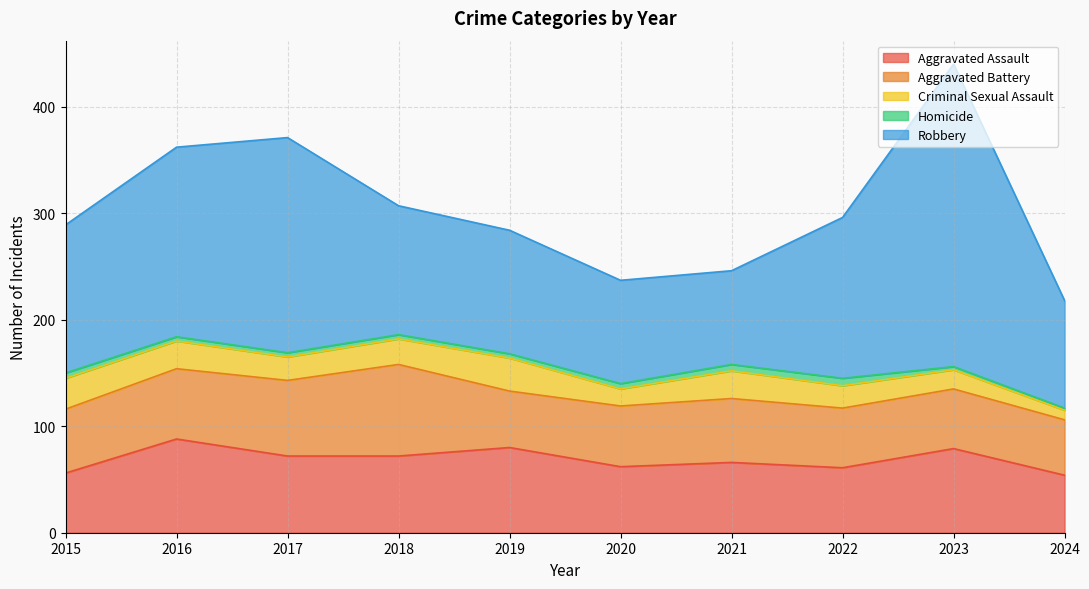

In Robbery, how many points are higher than both neighbors (excluding endpoints)?

2